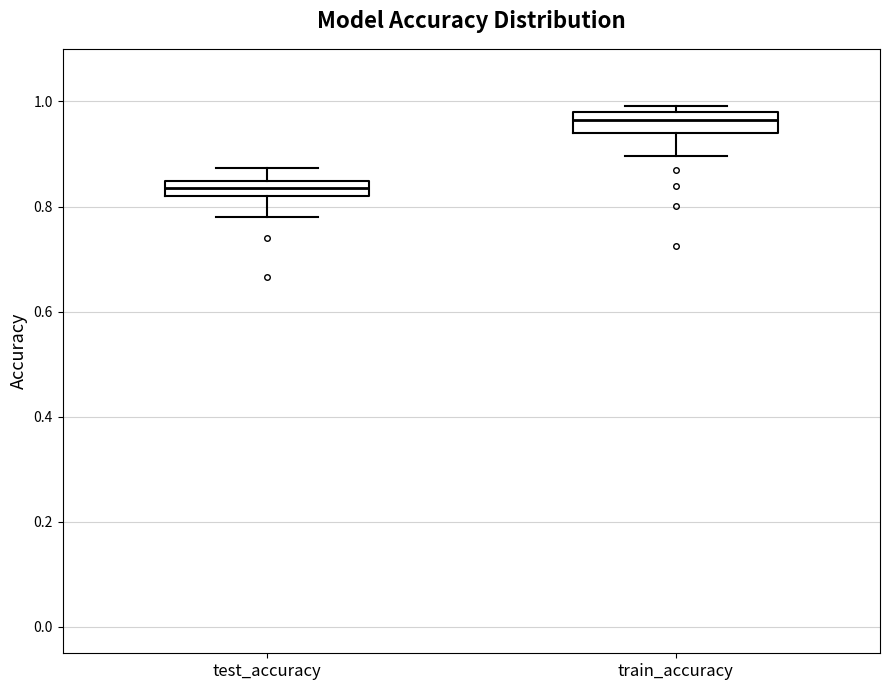

Which box's median line is the highest?

train_accuracy